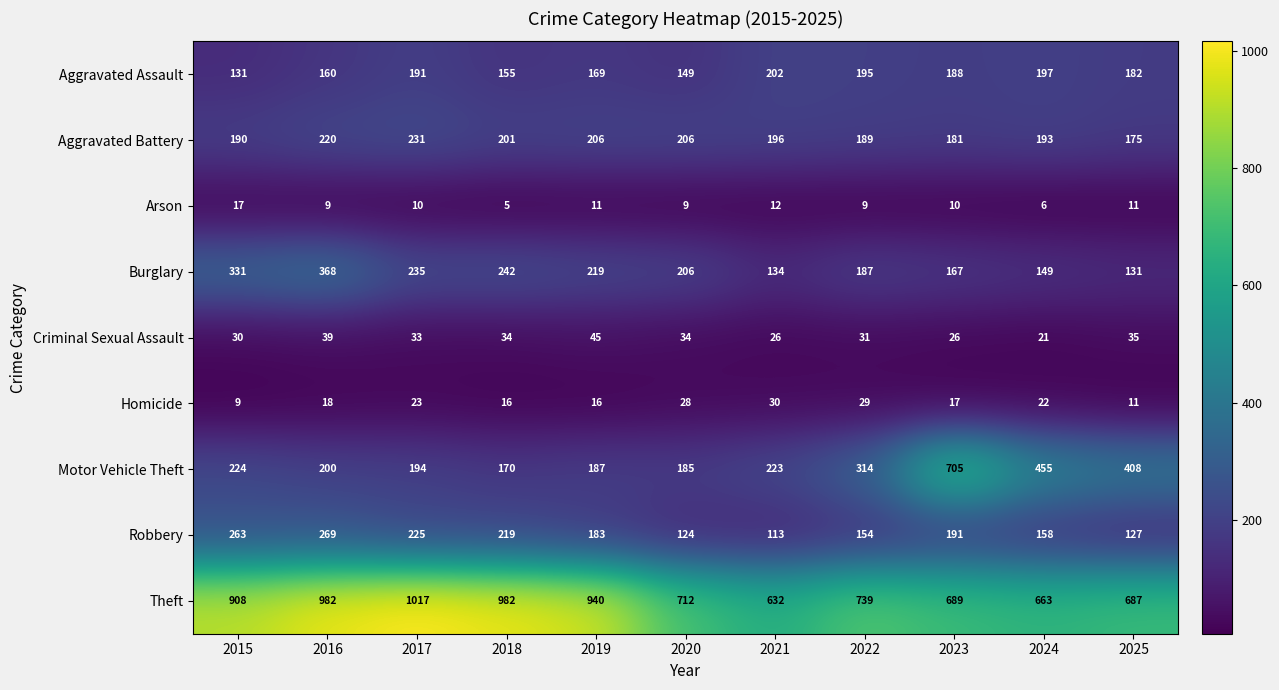

Which label corresponds to the smallest value in the chart?

2018